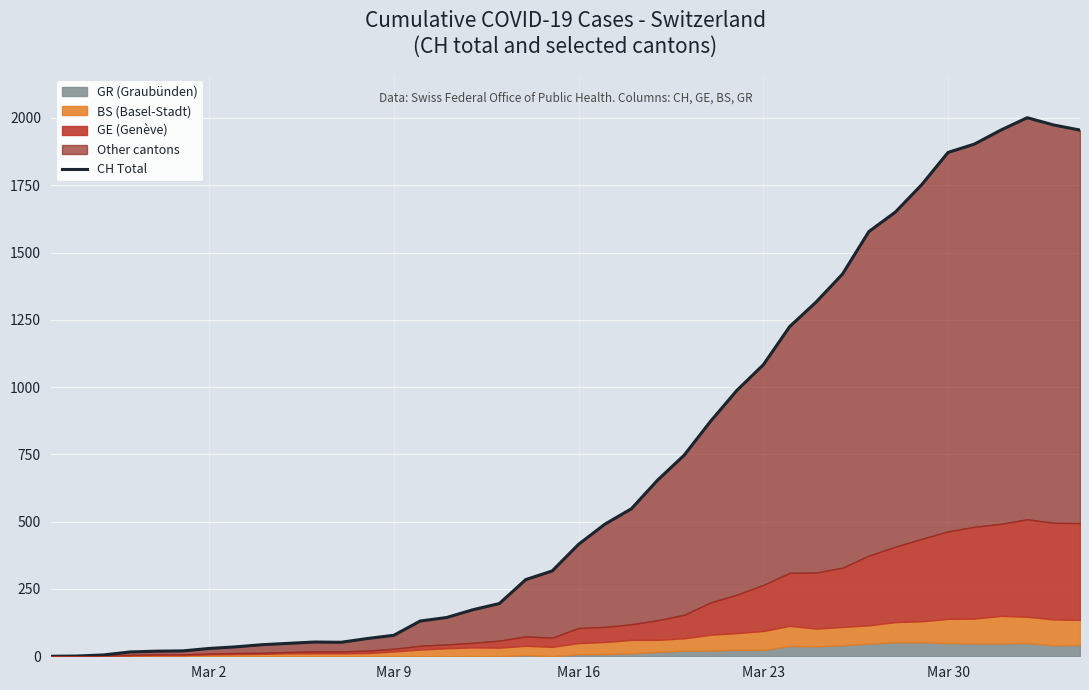

What is the maximum value shown in the chart?

2001